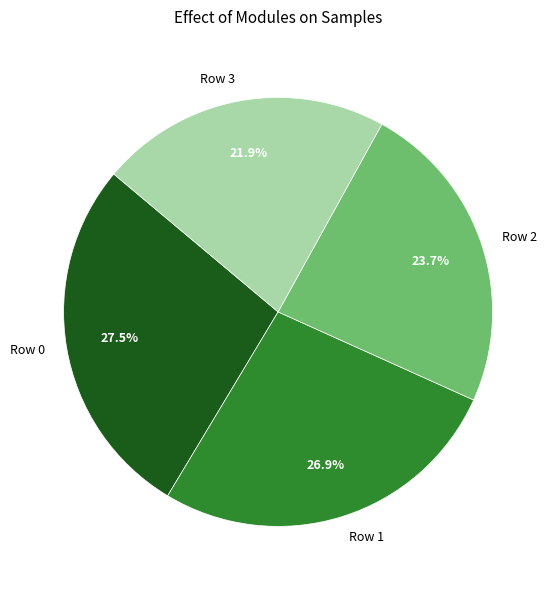

What is the smallest slice in the pie chart?

Row 3